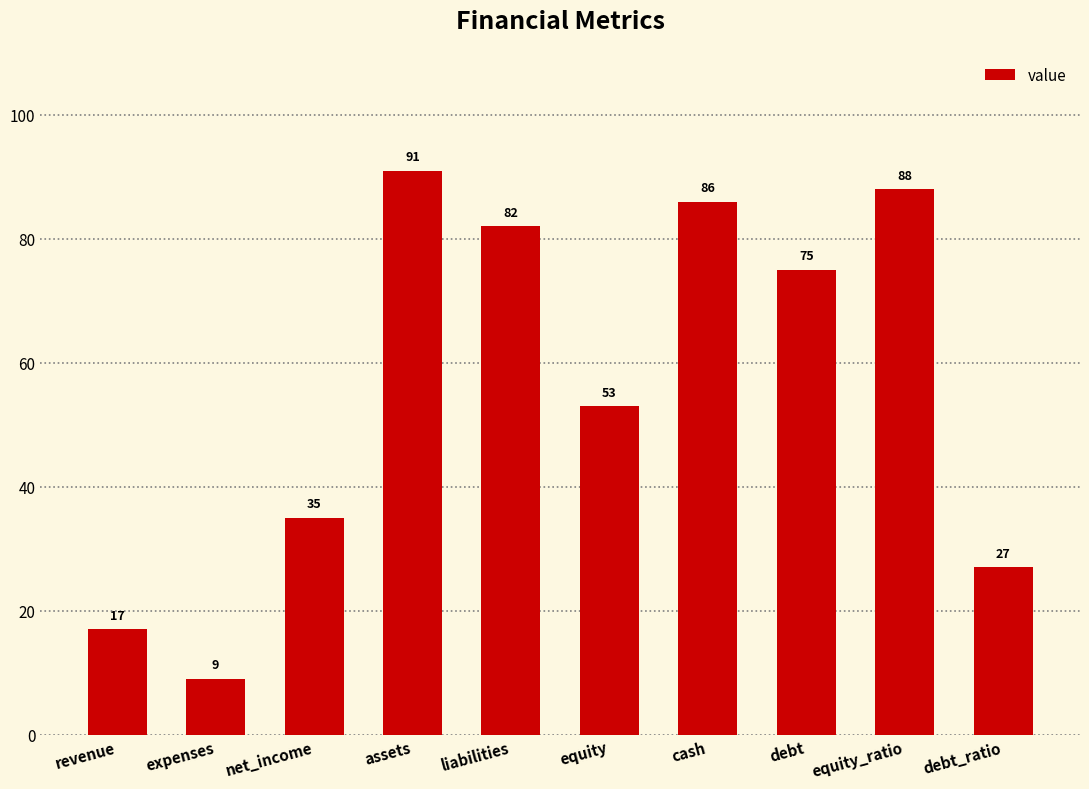

Read the value at net_income, to the nearest 5.

35